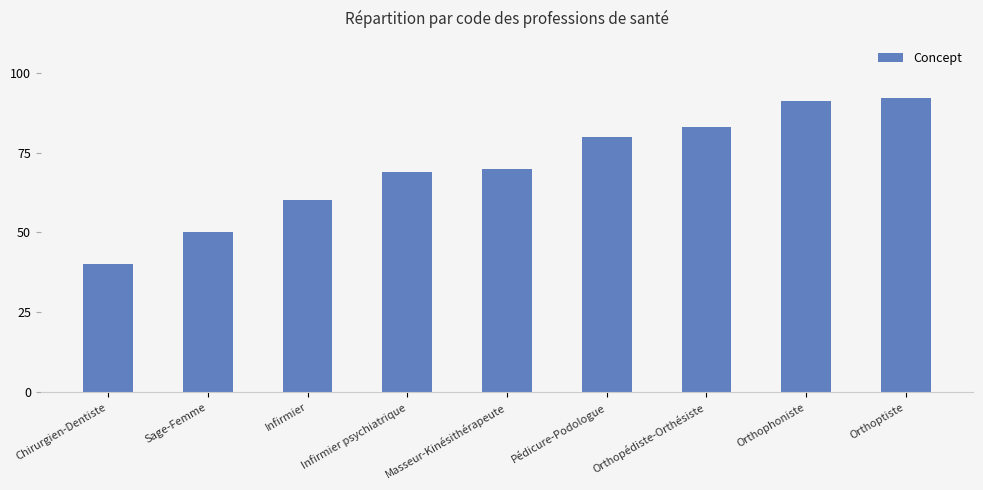

List the labels in order of value, smallest first.

Chirurgien-Dentiste, Sage-Femme, Infirmier, Infirmier psychiatrique, Masseur-Kinésithérapeute, Pédicure-Podologue, Orthopédiste-Orthésiste, Orthophoniste, Orthoptiste